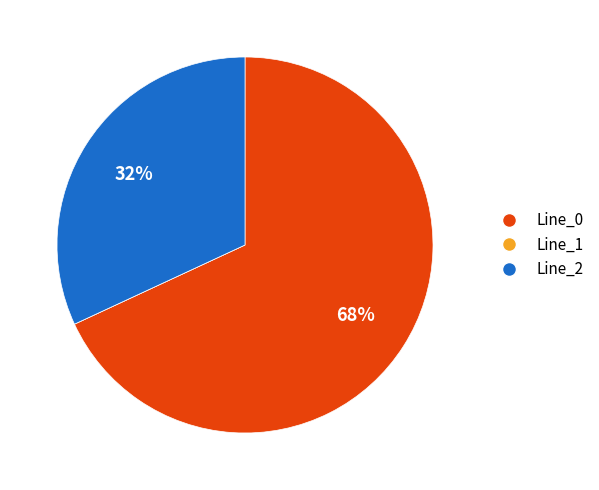

True or false: Line_0 accounts for 57% of the total.

False